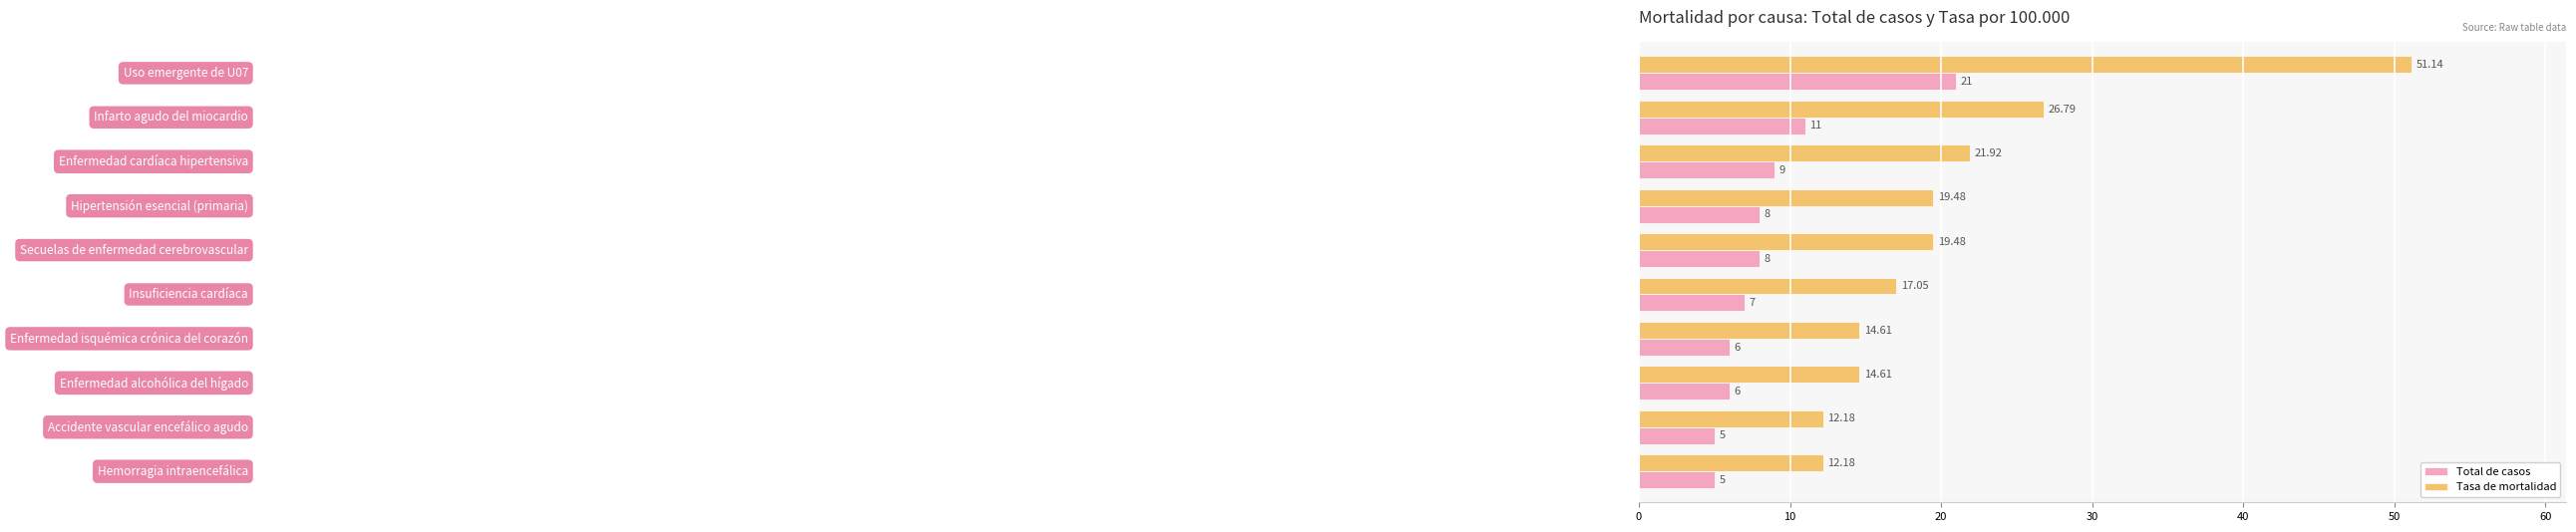

Rank the series by their maximum value, from lowest to highest.

Total de casos, Tasa de mortalidad